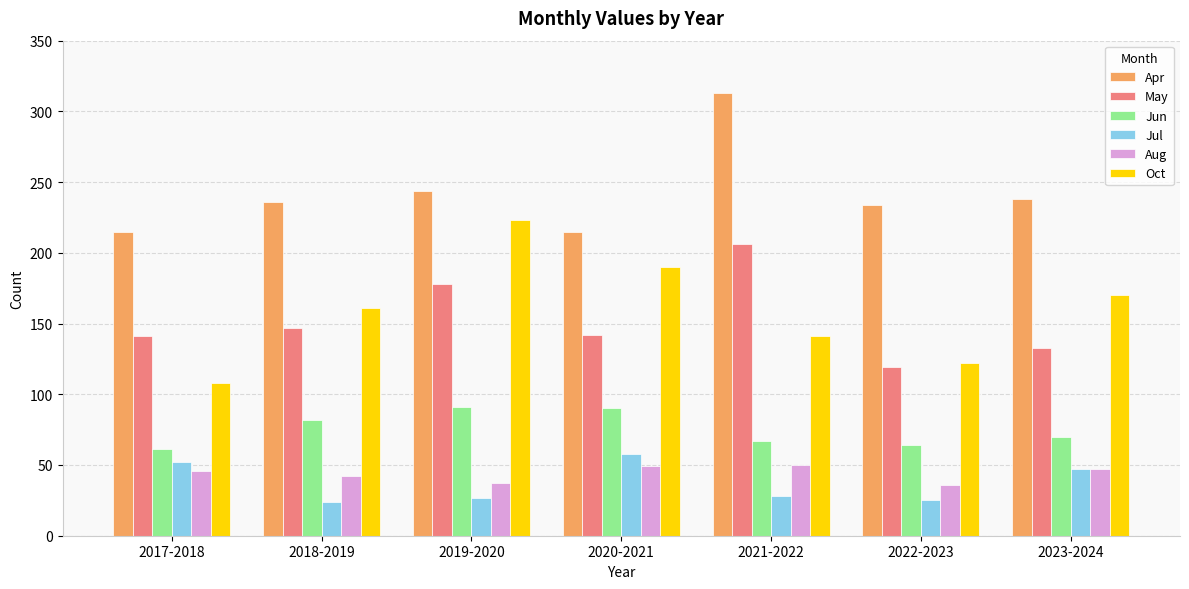

What is the difference between the Oct values at 2018-2019 and 2017-2018?

53